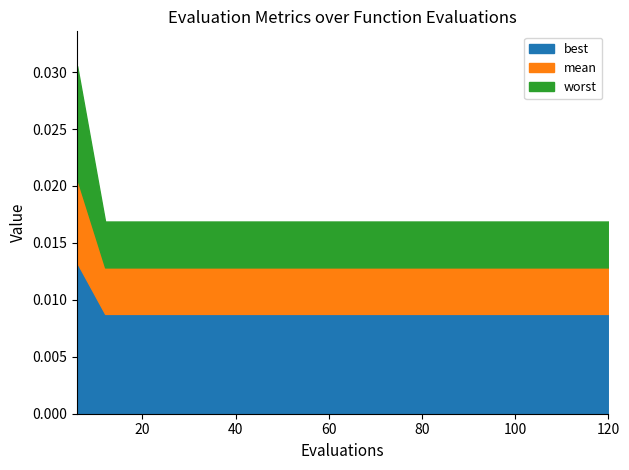

List the series in order of their peak value, lowest first.

best, mean, worst